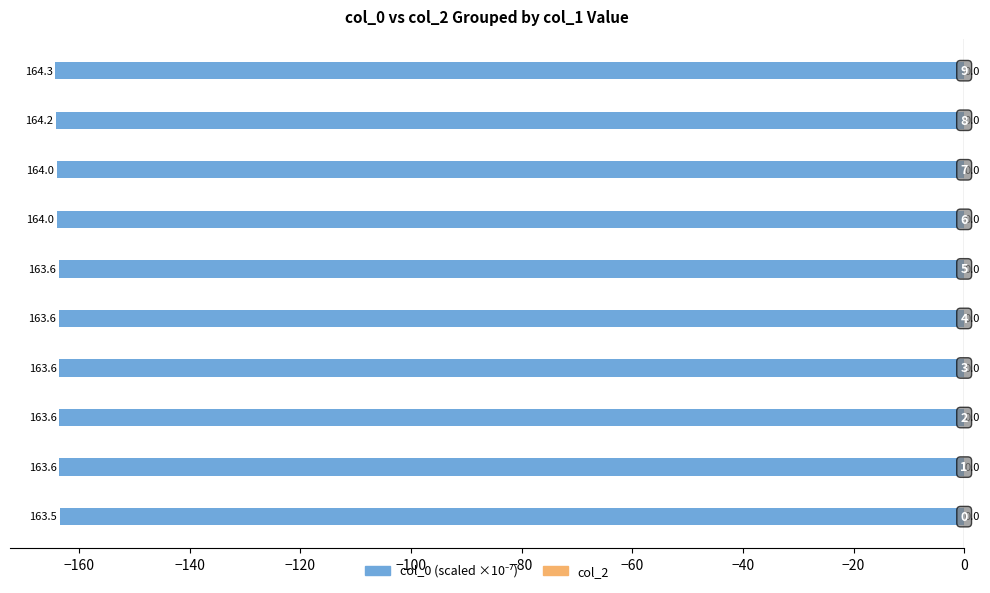

How many bars are there in total?

10